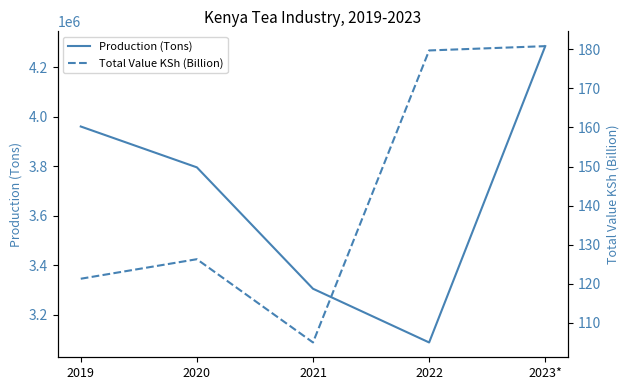

What is the smallest value displayed?

105.0